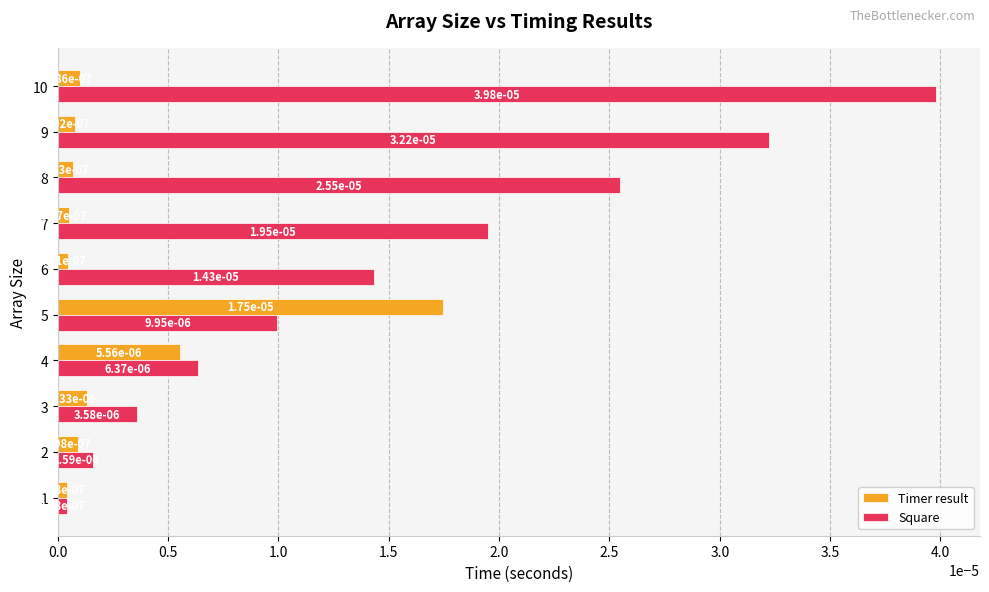

Which category has the highest value across all series?

10